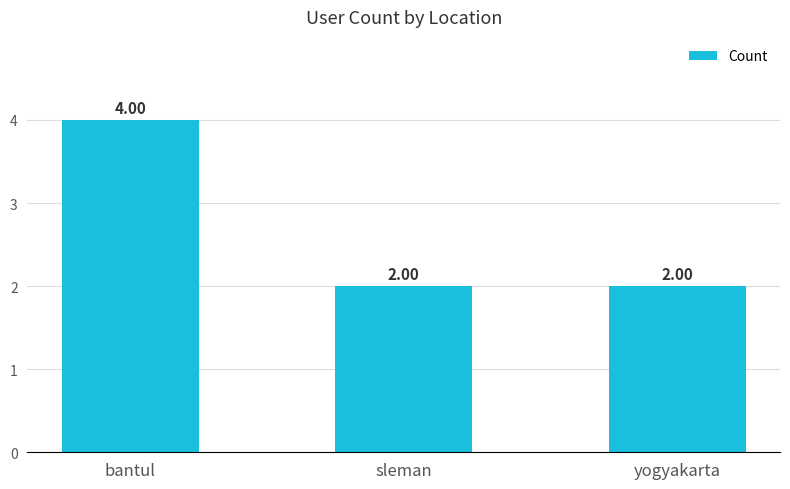

What is the maximum value shown in the chart?

4